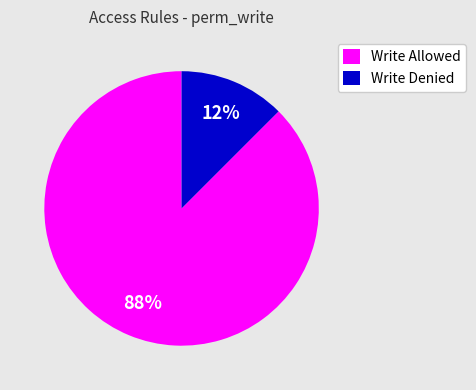

Which category has the biggest portion of the pie?

Write Allowed